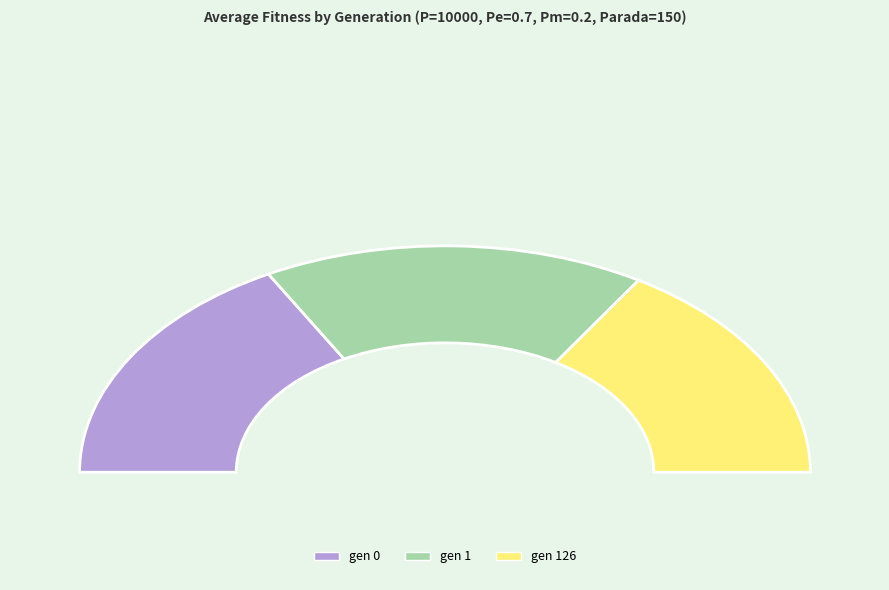

What is the smallest slice in the pie chart?

gen 126